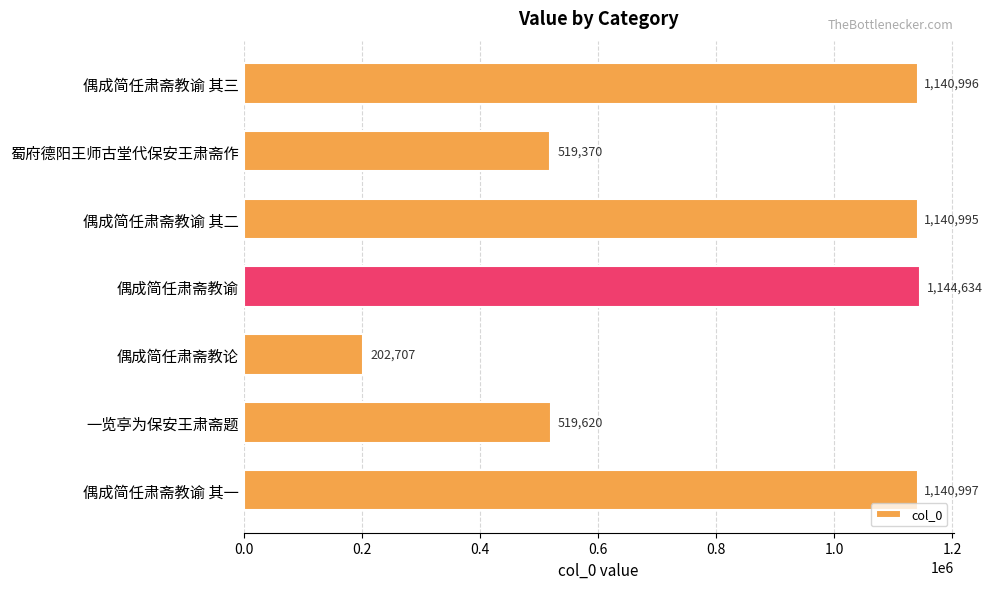

Rank the categories by value from highest to lowest.

偶成简任肃斋教谕, 偶成简任肃斋教谕 其一, 偶成简任肃斋教谕 其三, 偶成简任肃斋教谕 其二, 一览亭为保安王肃斋题, 蜀府德阳王师古堂代保安王肃斋作, 偶成简任肃斋教论